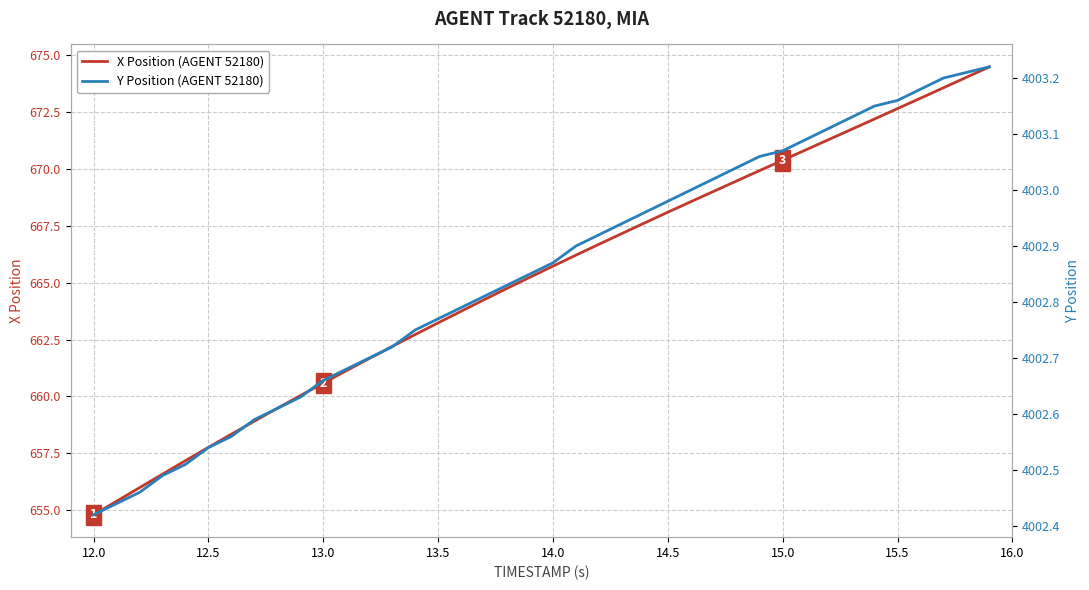

Is it true that X Position (AGENT 52180) equals 346.2 at 12.5?

False